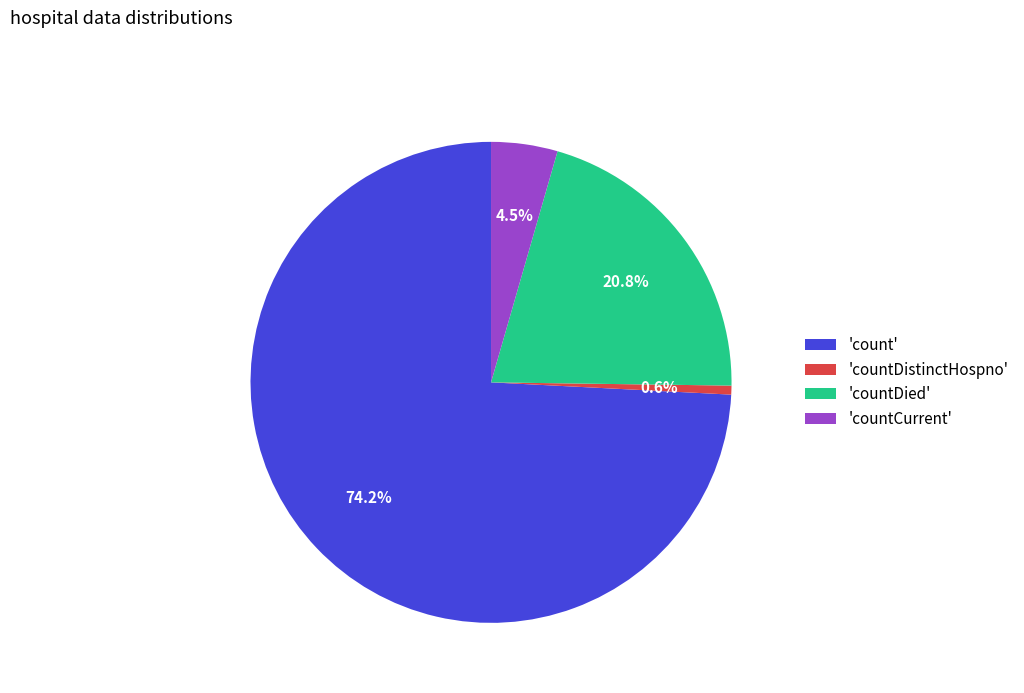

Which has a higher value, 'countDistinctHospno' or 'countDied'?

'countDied'